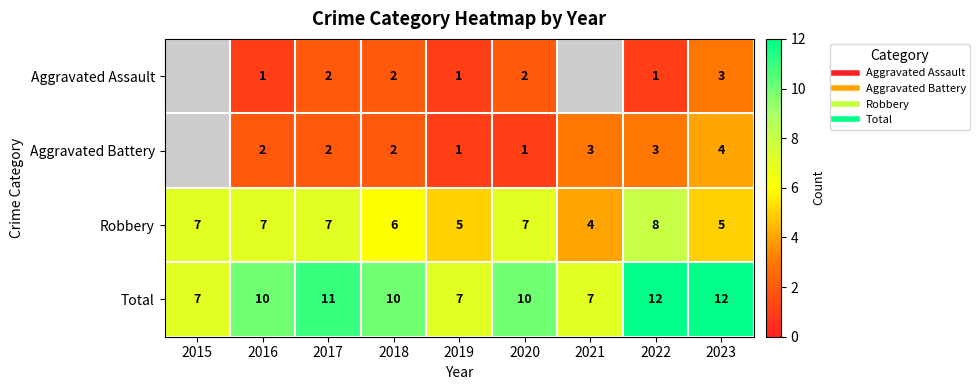

What is the difference between the Robbery values at 2017 and 2023?

2.0